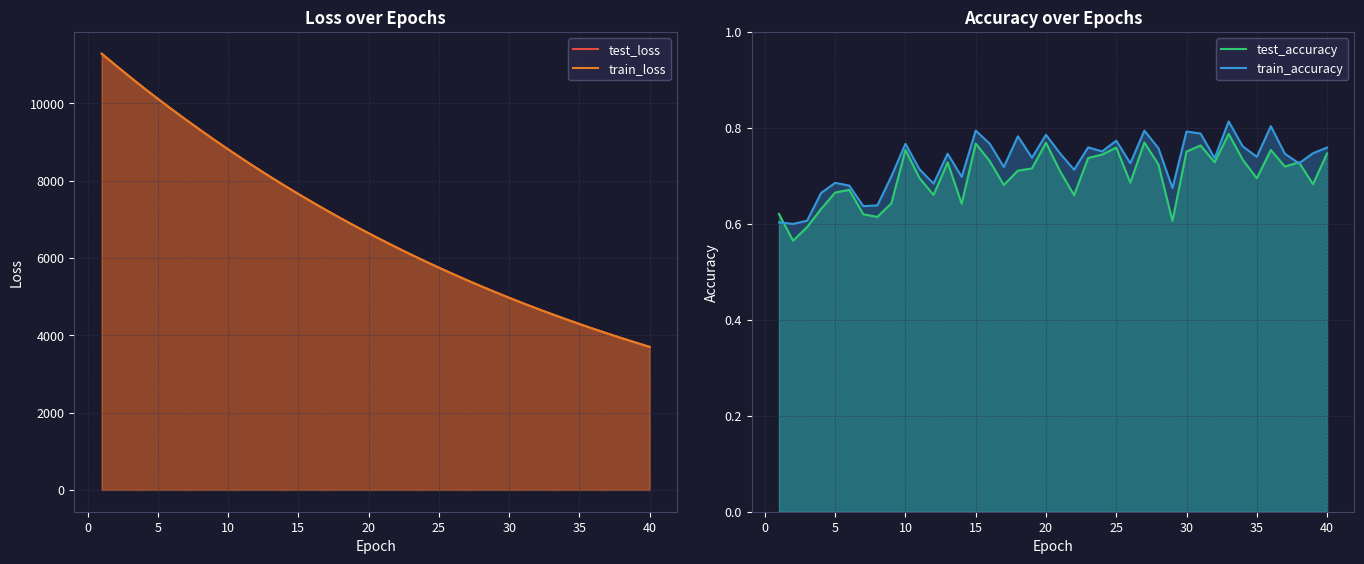

Is the value of test_accuracy at 15 greater than the value of train_accuracy at 30?

No